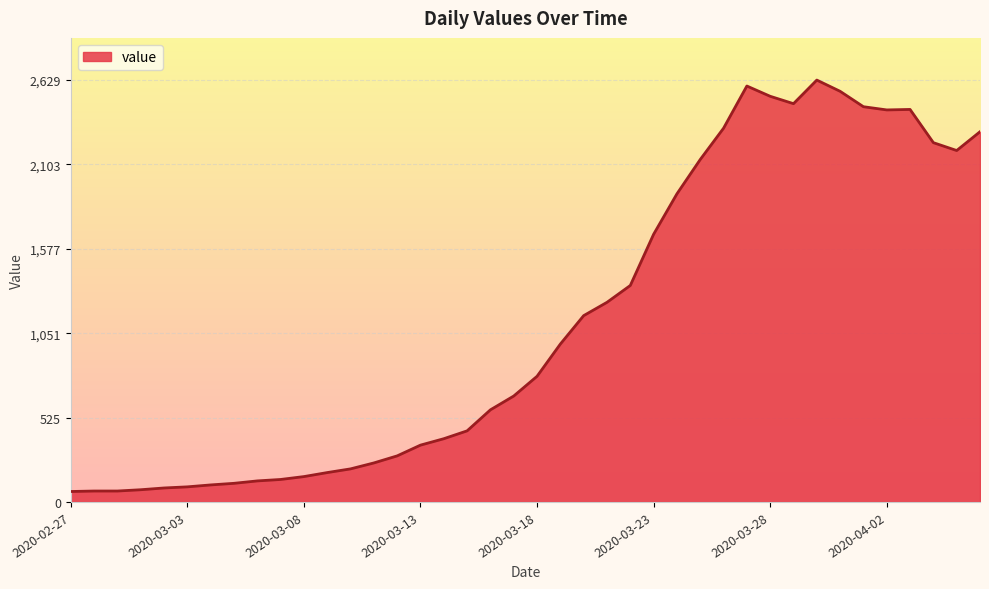

What is the maximum value shown in the chart?

2629